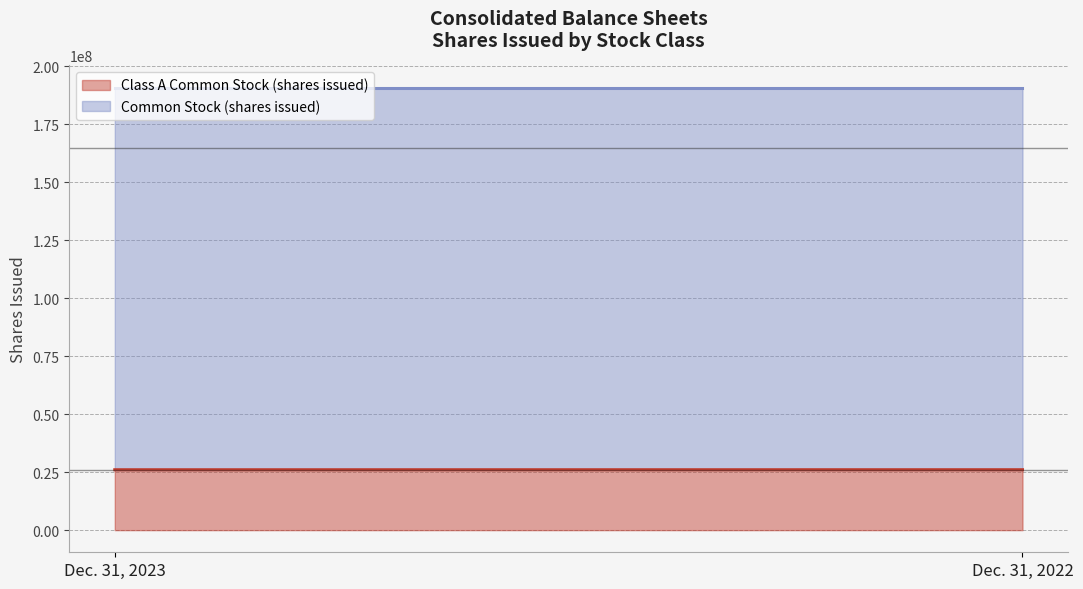

What is the minimum value for Common Stock (shares issued) (line)?

190707592